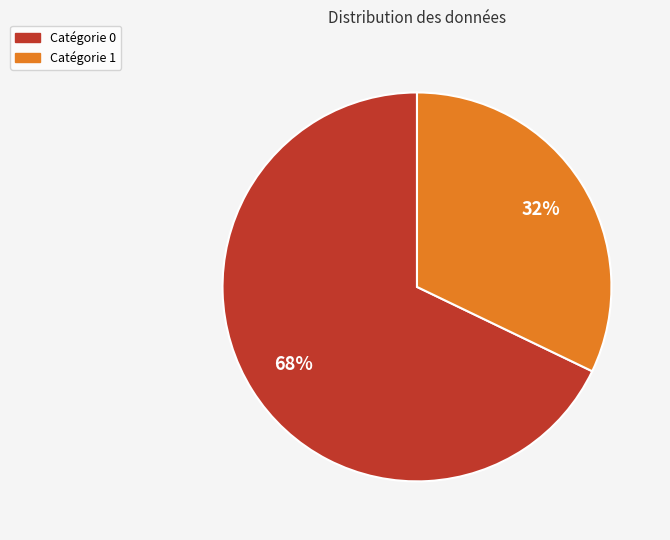

Count the number of slices in the pie.

2